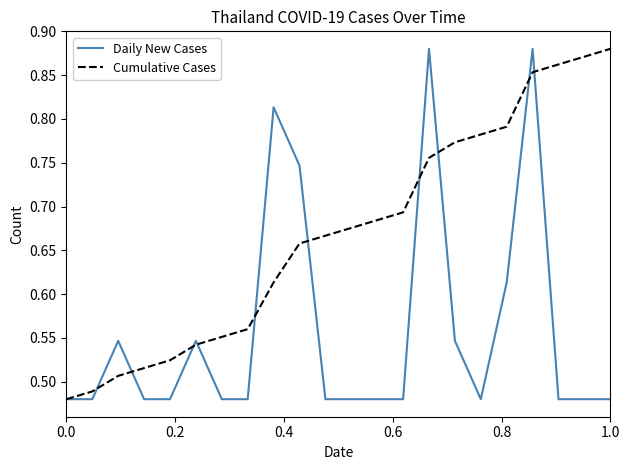

Which series has the largest total across all categories?

Cumulative Cases